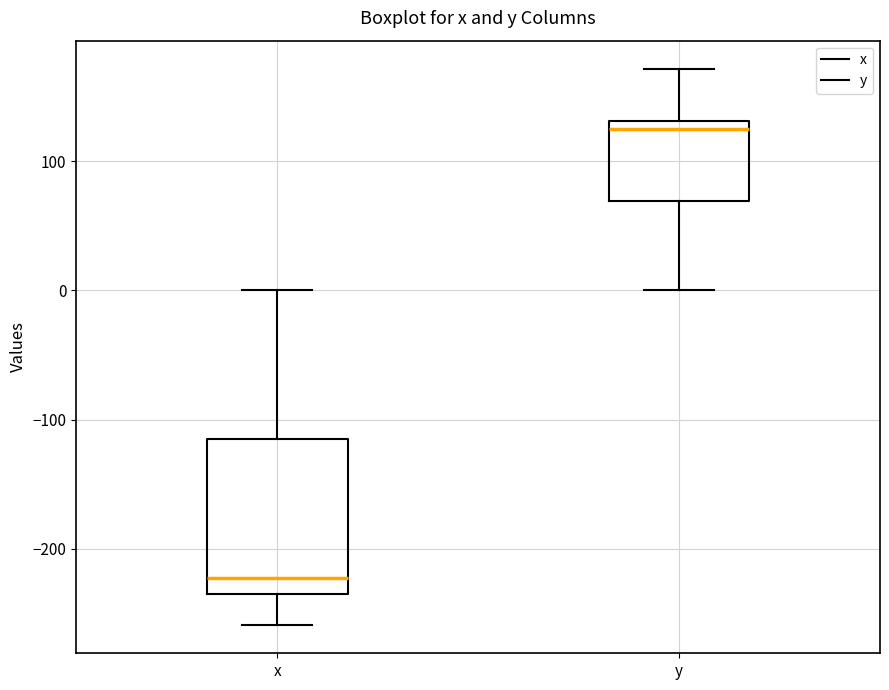

Comparing the boxes themselves (not the whiskers), which one is the tallest?

x